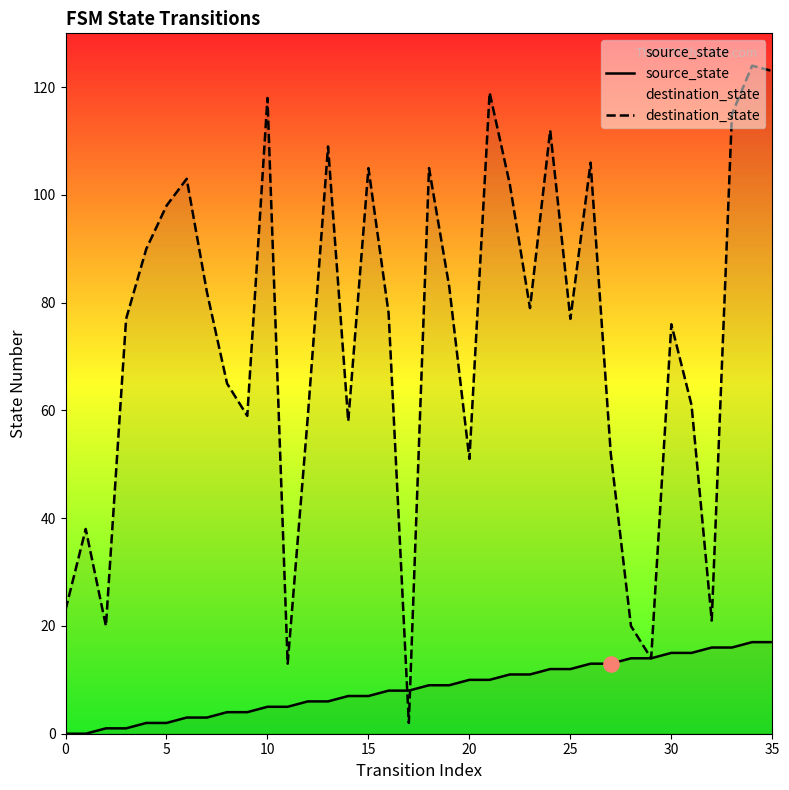

What are all the series names shown in the legend?

source_state, destination_state